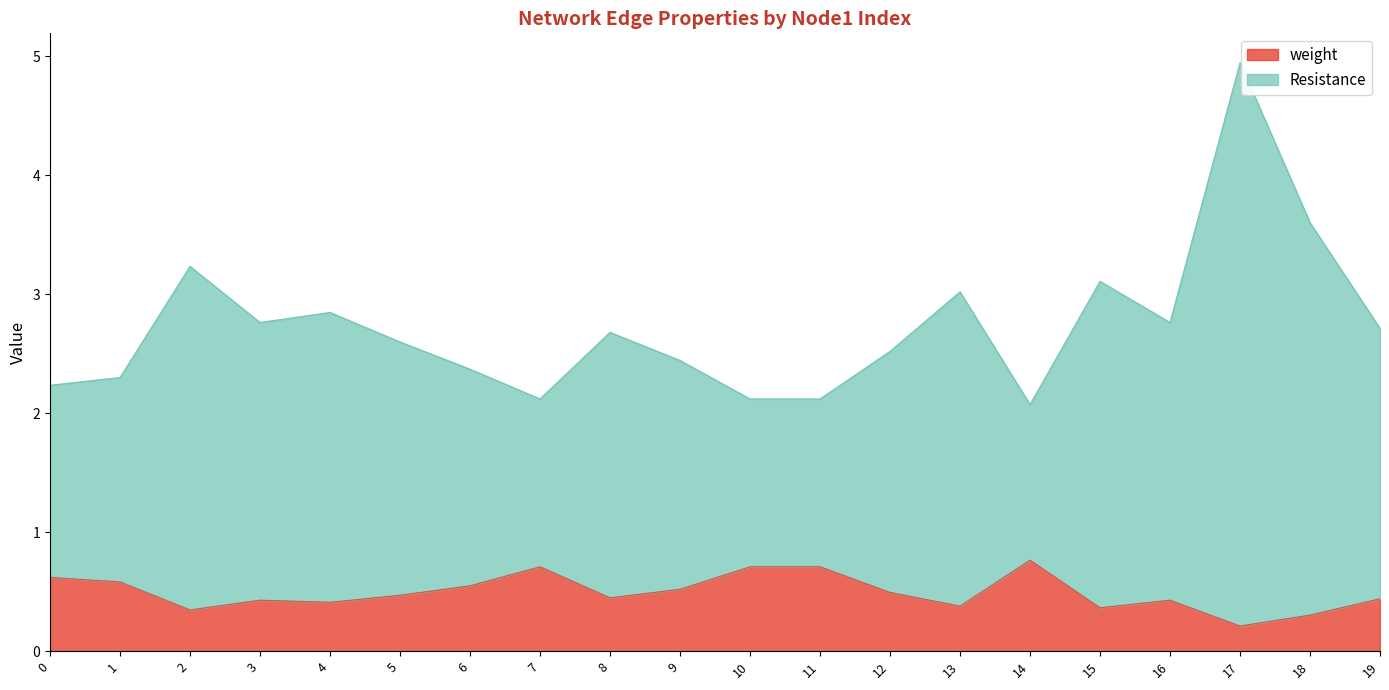

What is the value of the Resistance point at the 13th from the left?

2.5